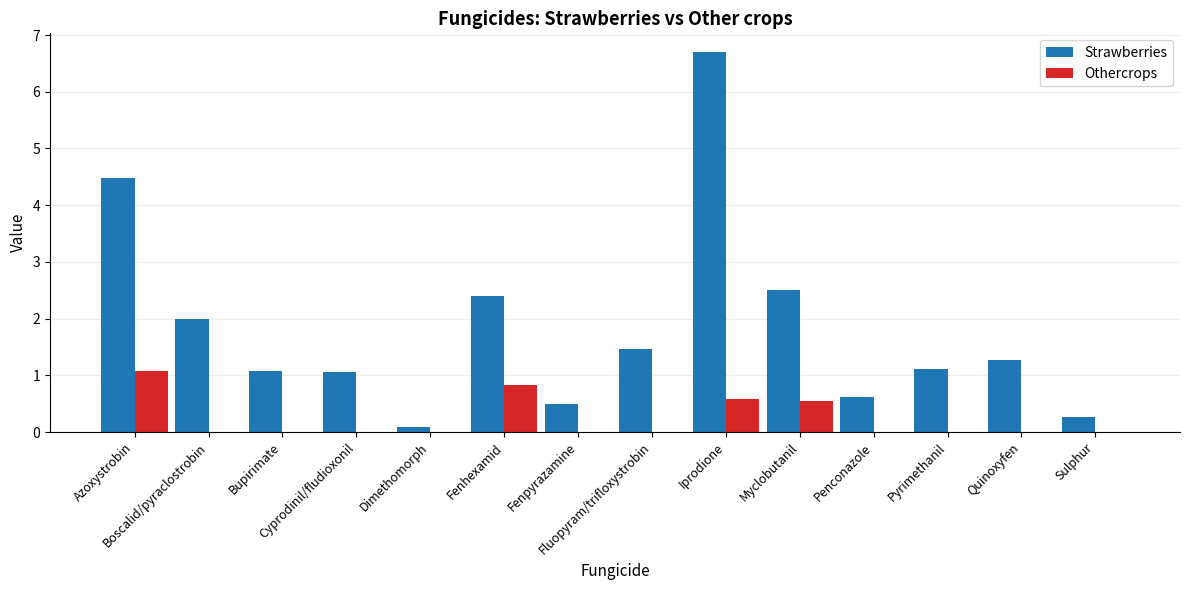

Are the bars grouped side by side (vs. stacked)?

Yes